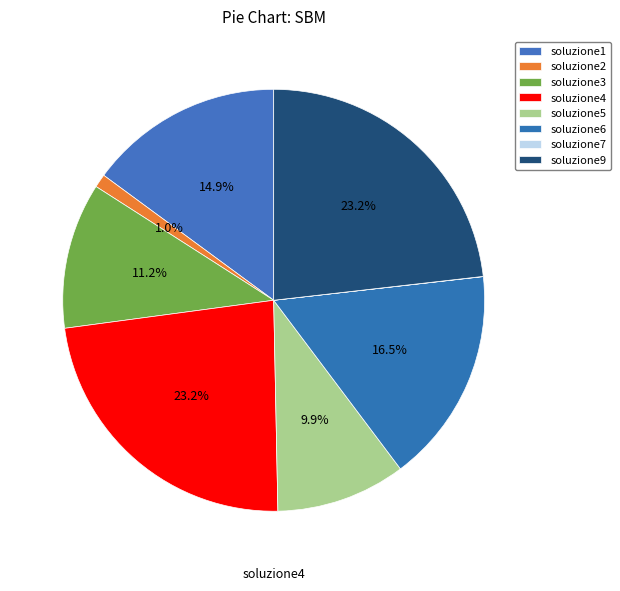

Is soluzione9 the majority of the pie?

No